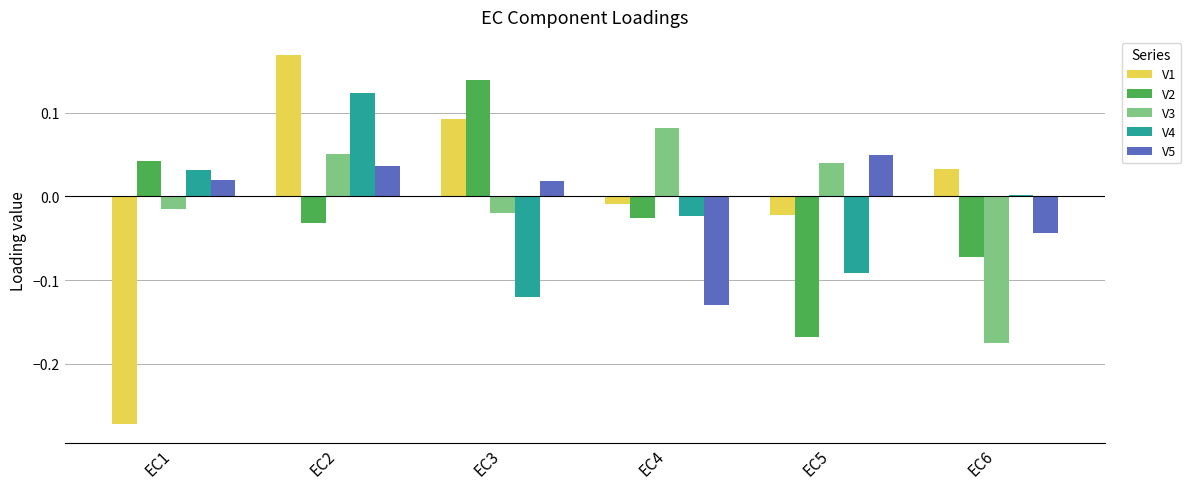

At how many categories does at least one series exceed 0?

6